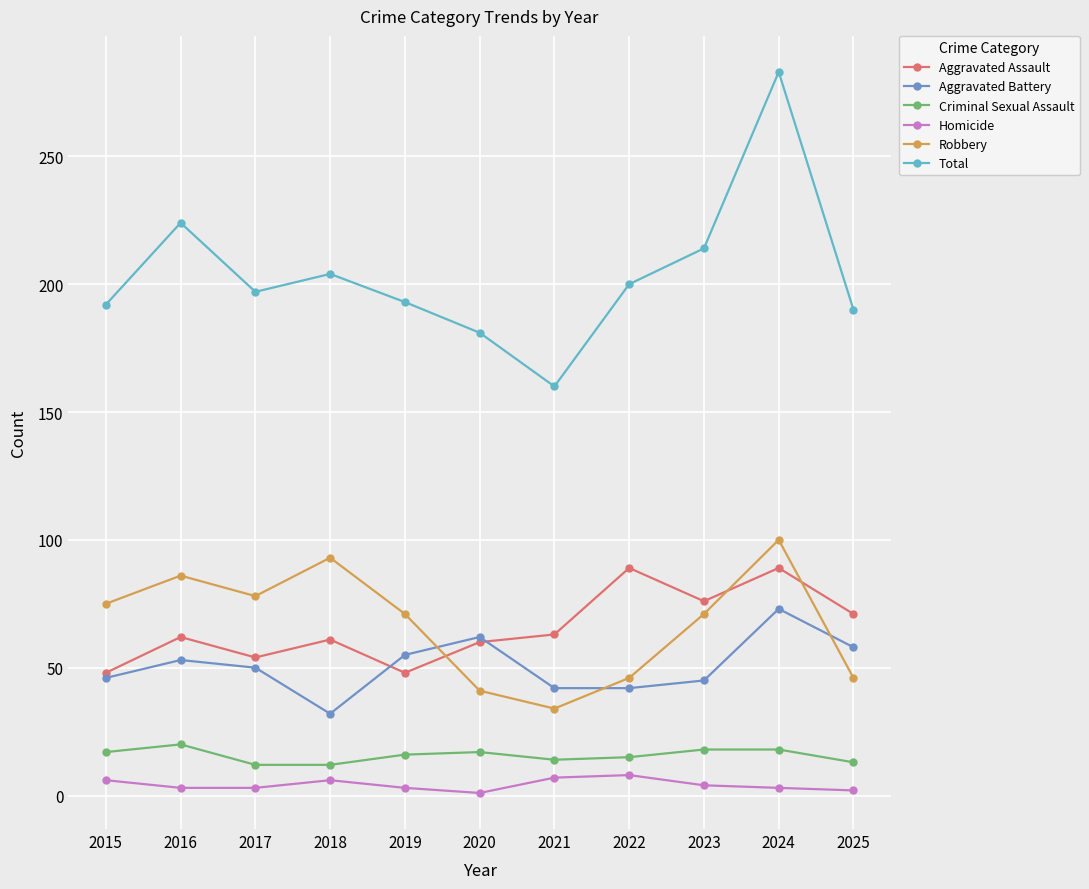

At which category does Total reach its first local valley?

2017